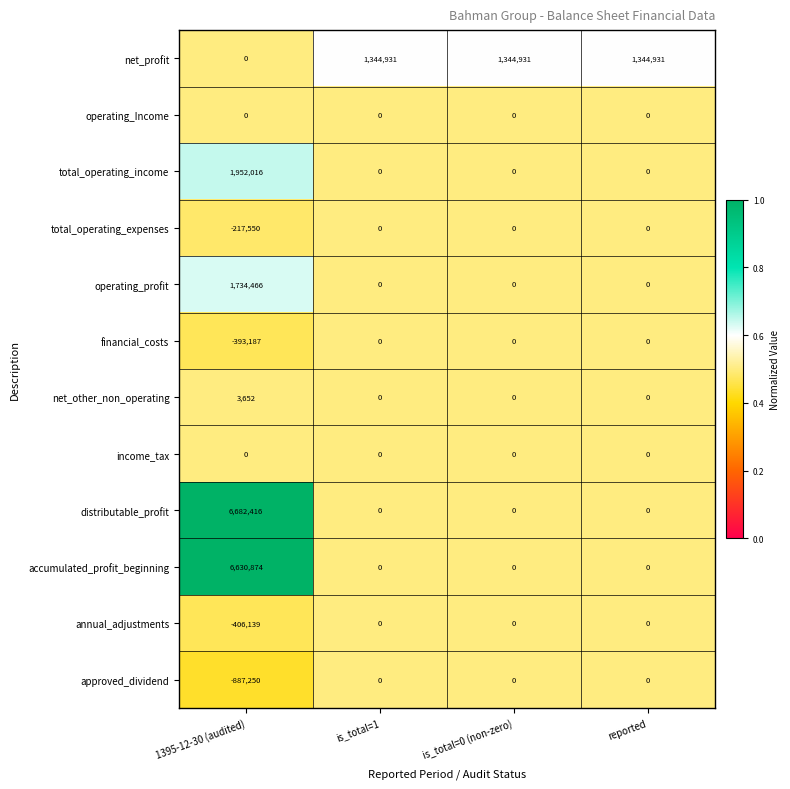

The value of approved_dividend at is_total=1 is 340186. True or false?

False